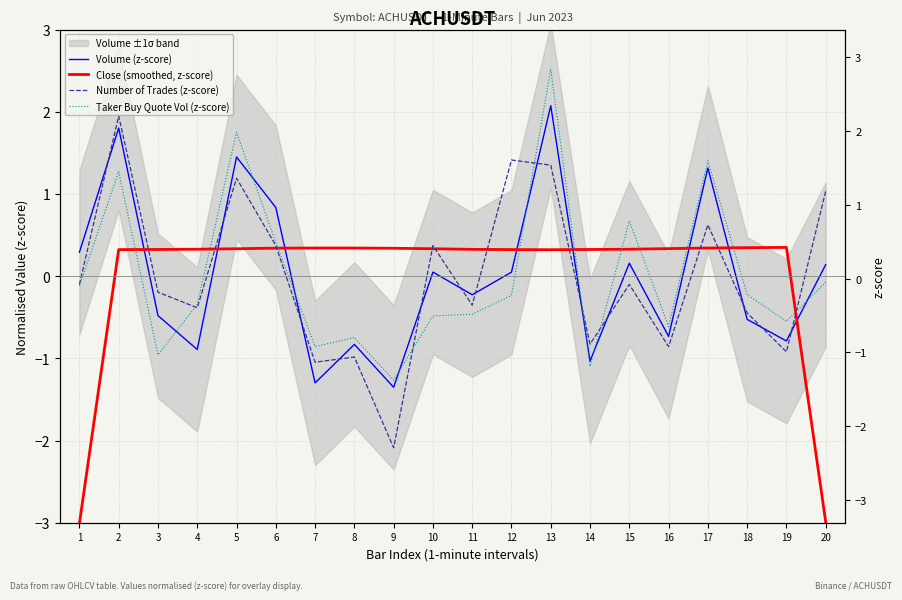

How many intersections are there between Taker Buy Quote Vol (z-score) and Close (smoothed, z-score)?

10